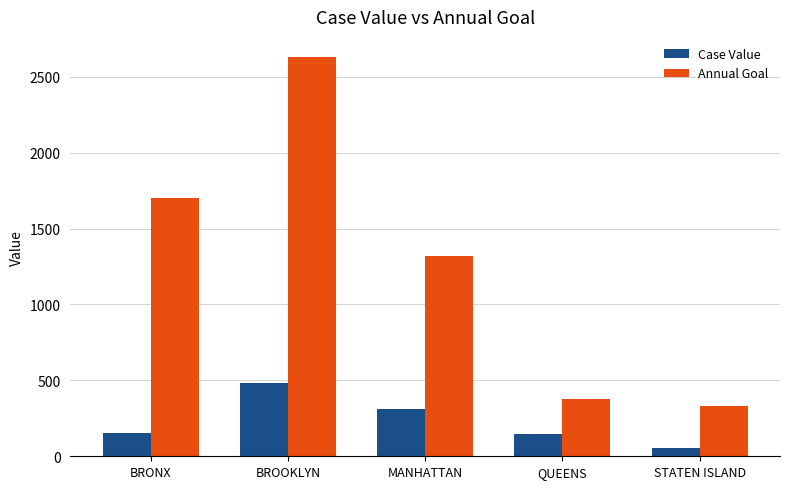

At how many categories does at least one series exceed 1045?

3